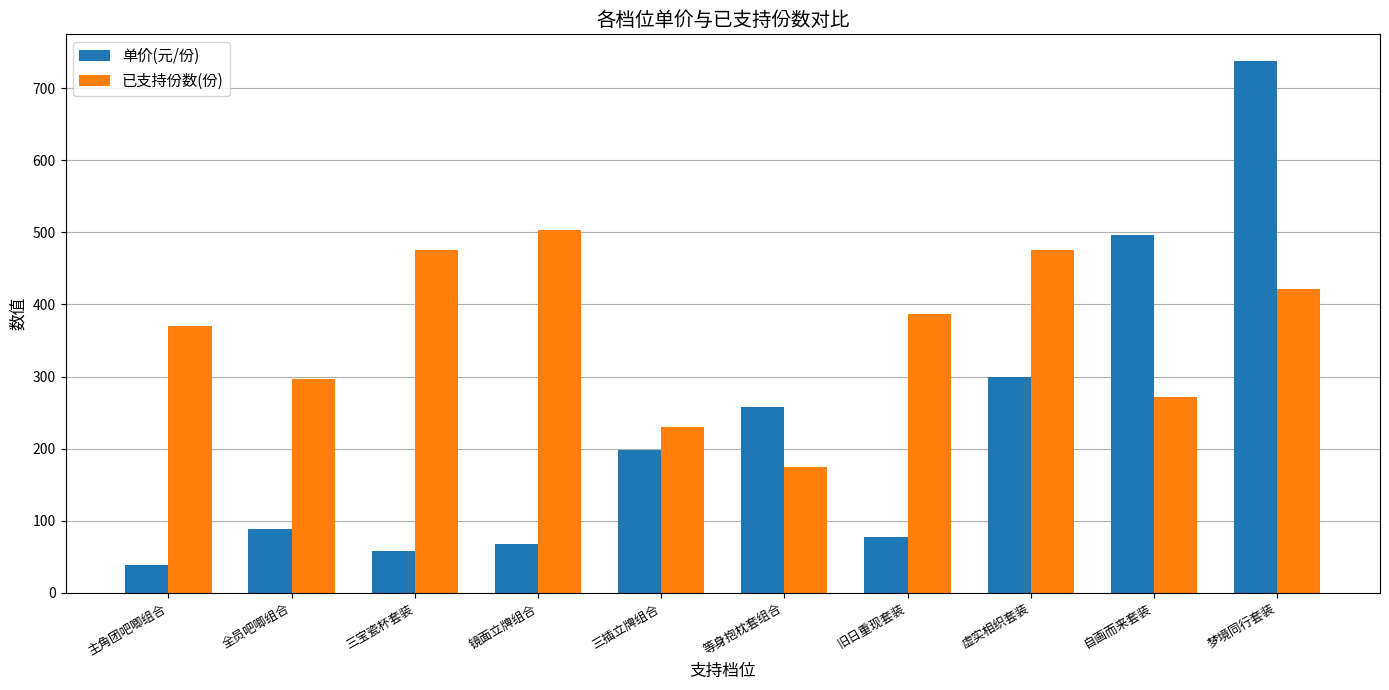

Rank the categories by 单价(元/份) value from lowest to highest.

主角团吧唧组合, 三宝瓷杯套装, 镜面立牌组合, 旧日重现套装, 全员吧唧组合, 三插立牌组合, 等身抱枕套组合, 虚实相织套装, 自画而来套装, 梦境同行套装